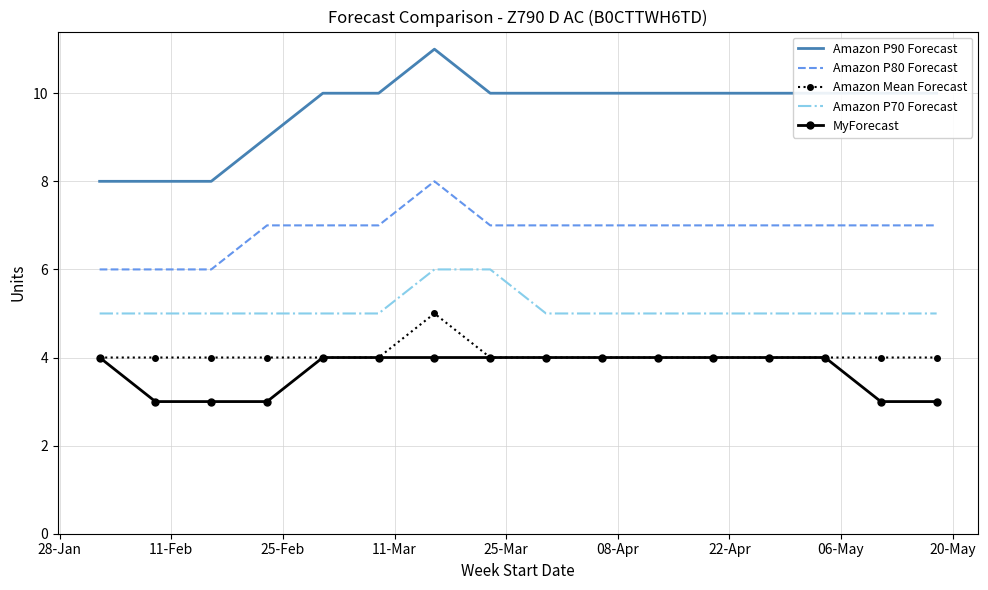

True or false: Amazon P70 Forecast and Amazon P80 Forecast intersect in this chart.

False